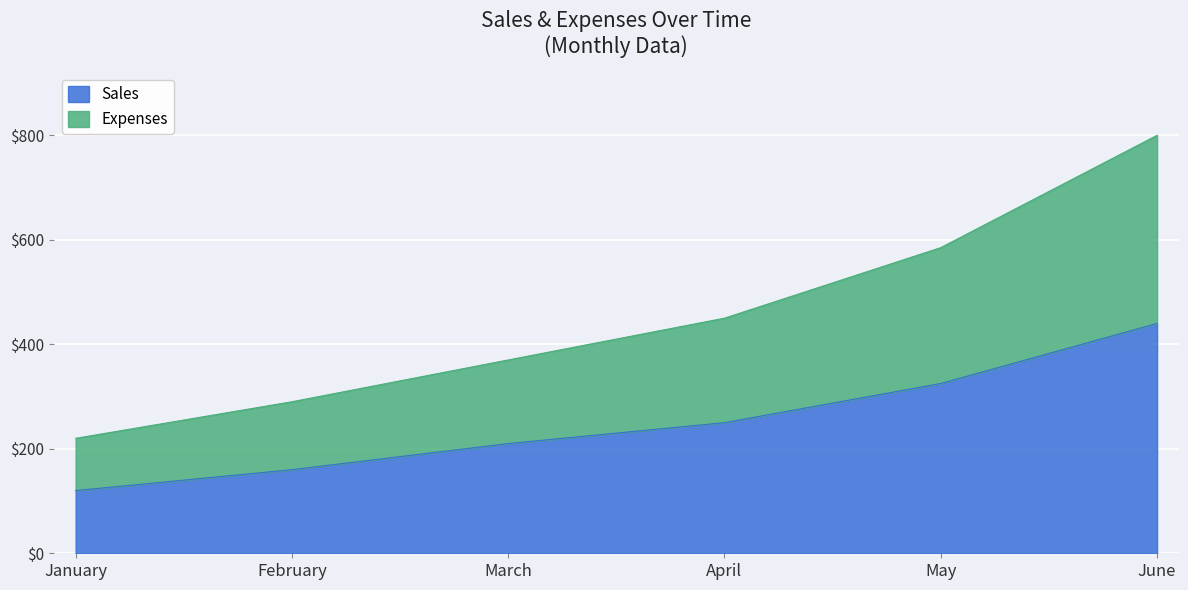

What is the total value across all series at May?

585